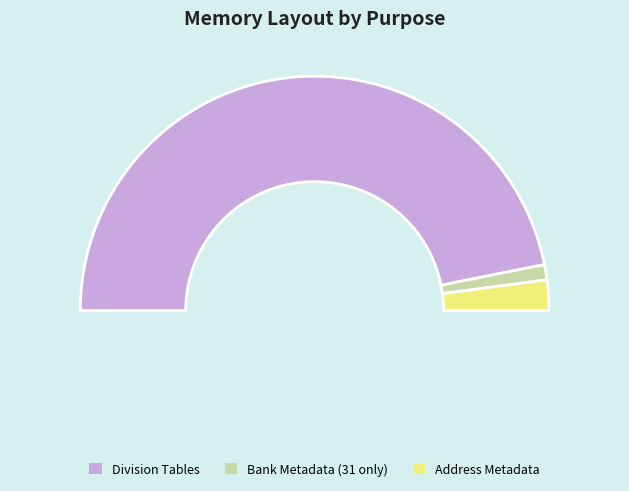

Is it true that Bank Metadata (31 only) is 2% of the pie?

True